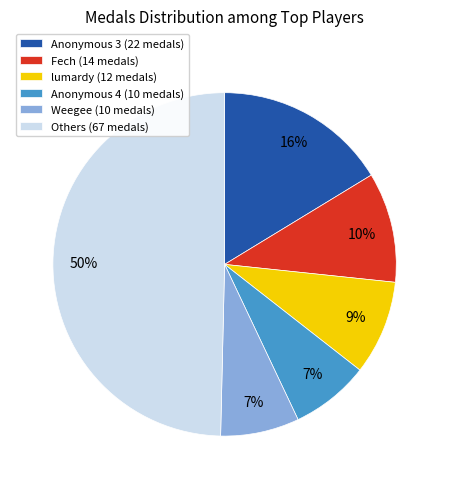

Which slice is the largest?

Others (67 medals)